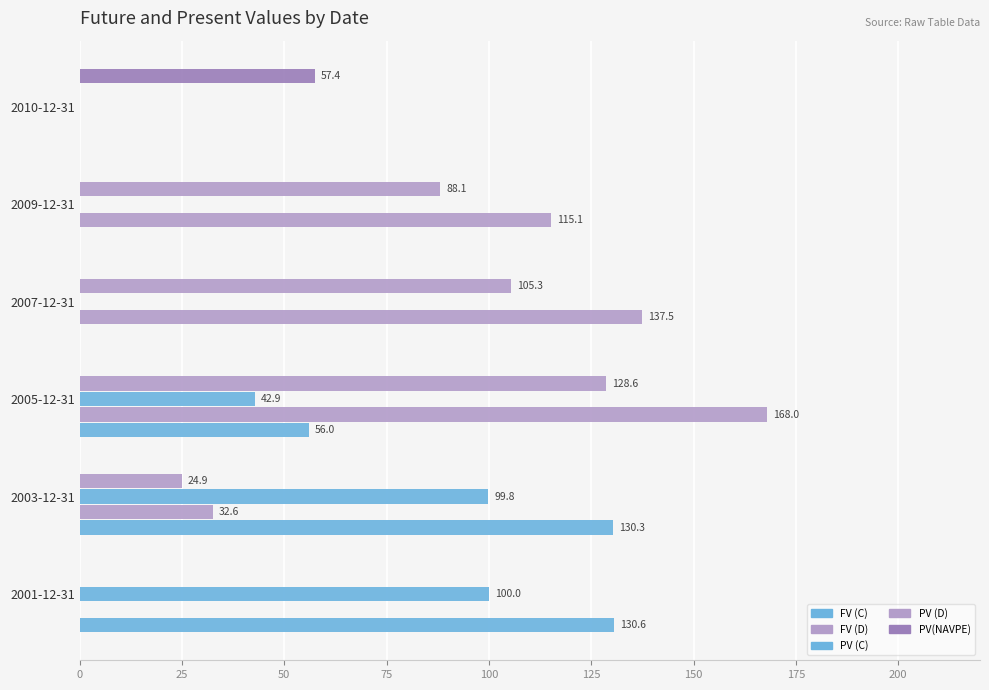

How many values in the PV (C) series exceed 42?

3